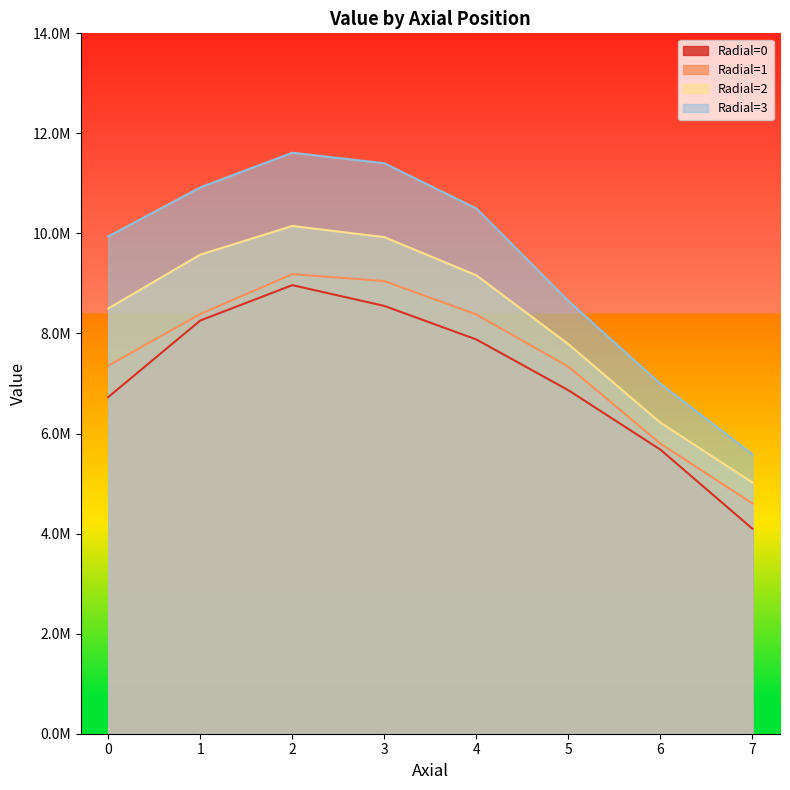

What is the spread (max minus min) of values at 4?

2618022.5